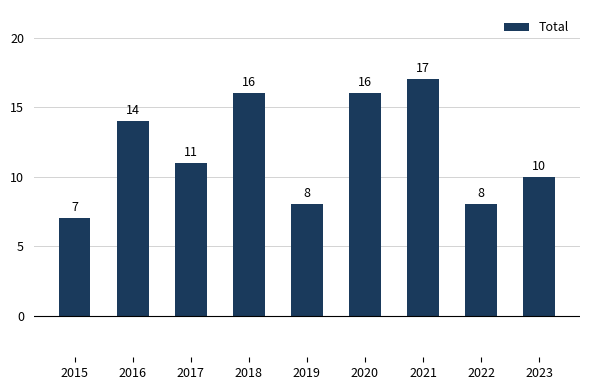

The value at 2015 is 2. True or false?

False